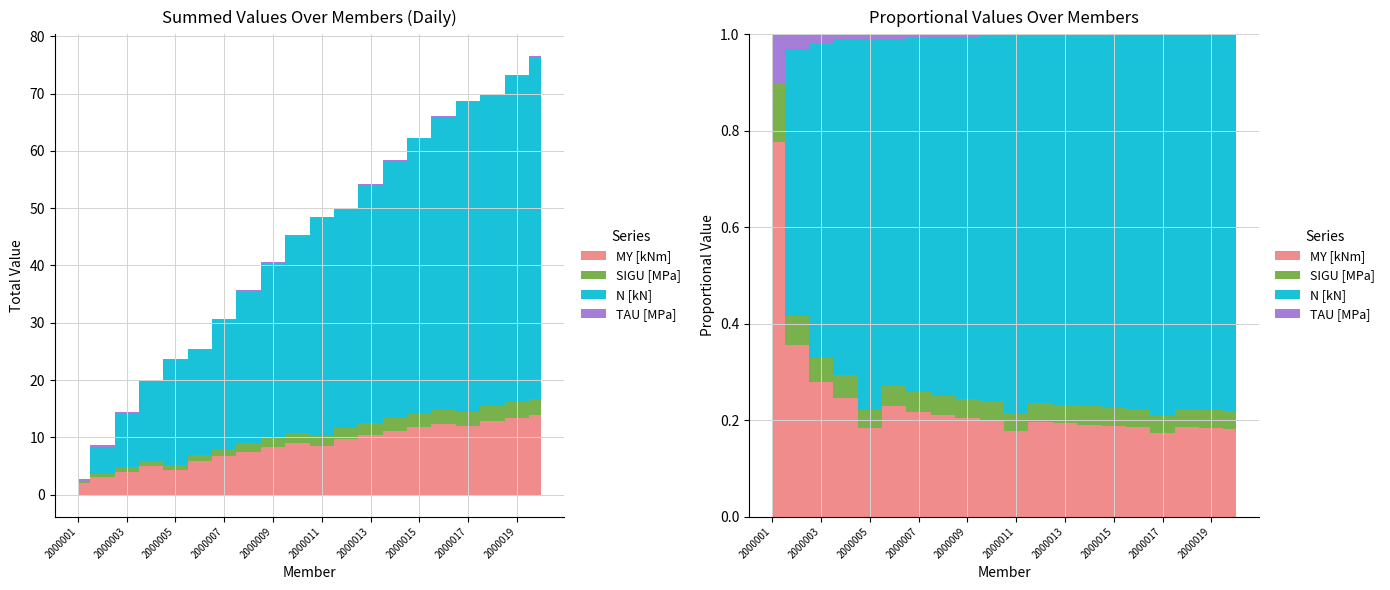

True or false: SIGU [MPa] has a value of 1.4 at NR_2000013.

False